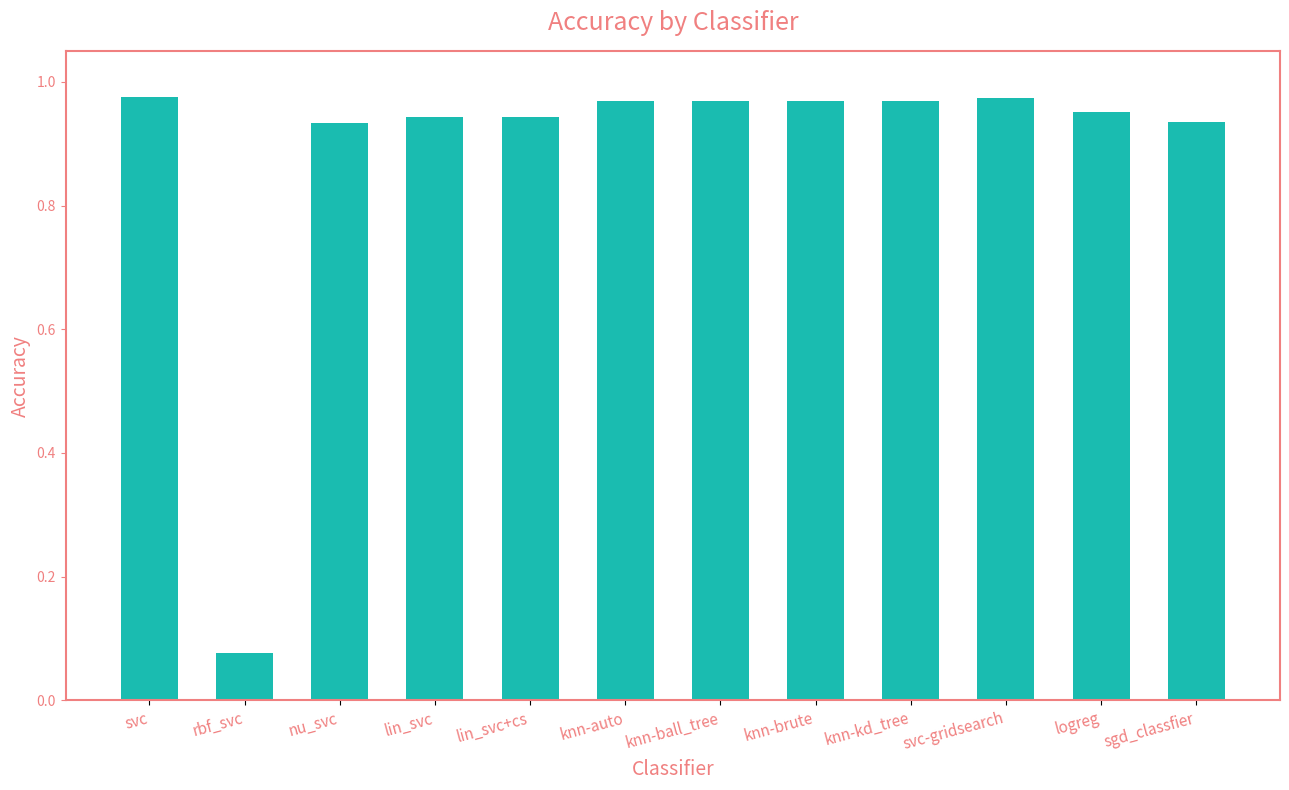

The value at nu_svc is 0.6. True or false?

False